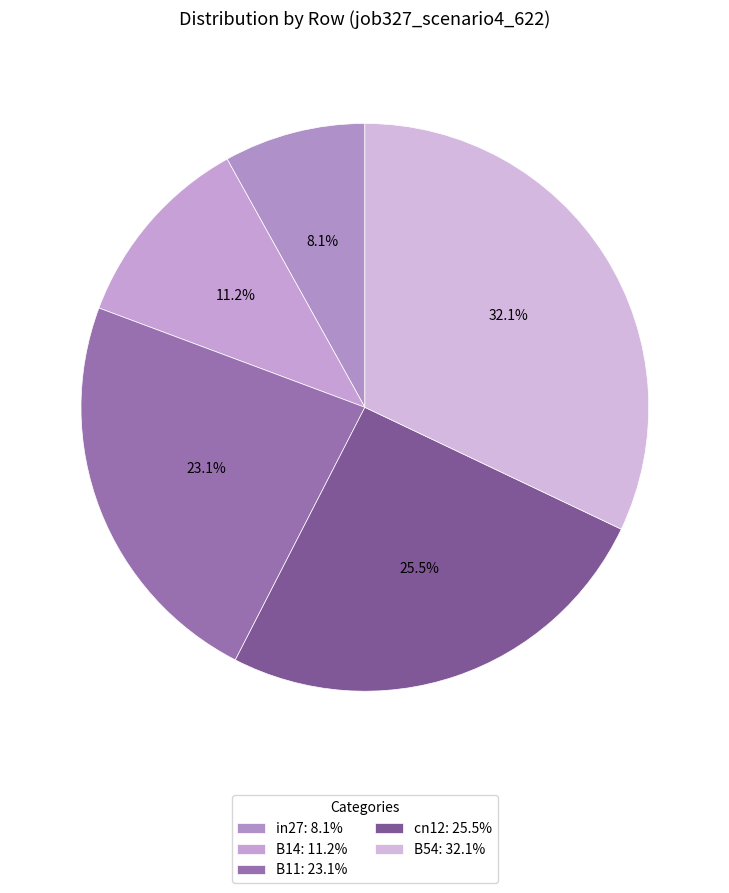

To the nearest percent, what is the difference between the largest and smallest slice percentages?

24%